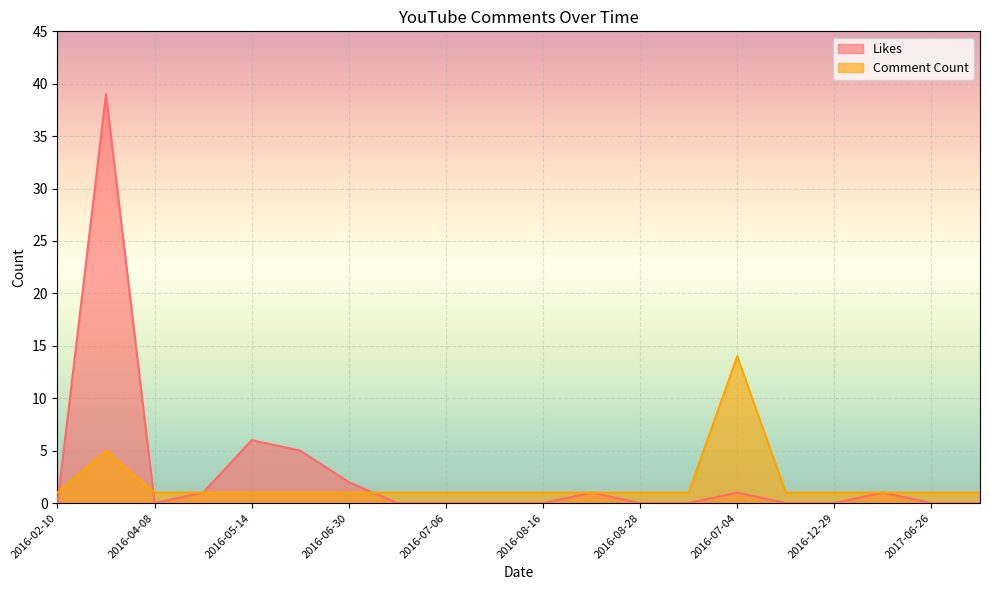

The value of Comment Count at 2017-05-16 is 1. True or false?

True